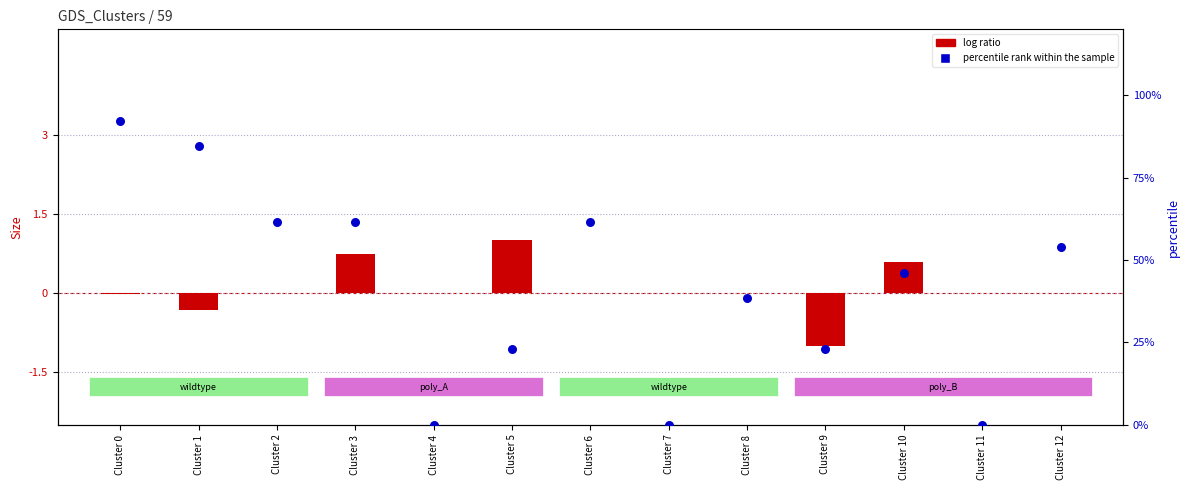

What is the total value across all series at Cluster 10?

46.7